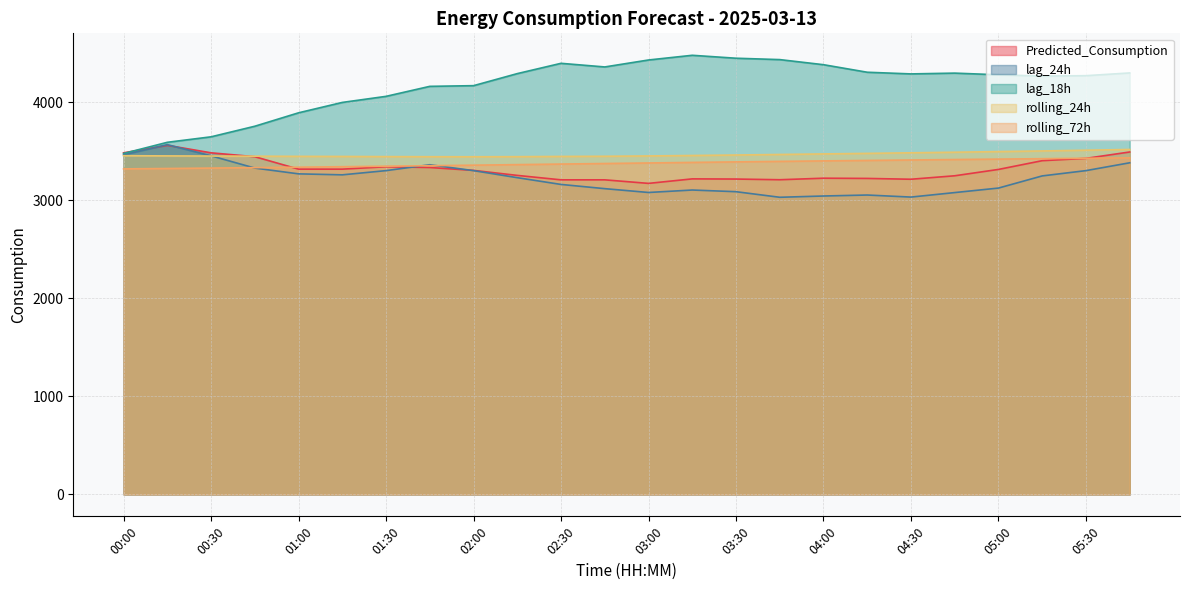

What is the value of the lag_18h point at the 5th from the left?

3894.0